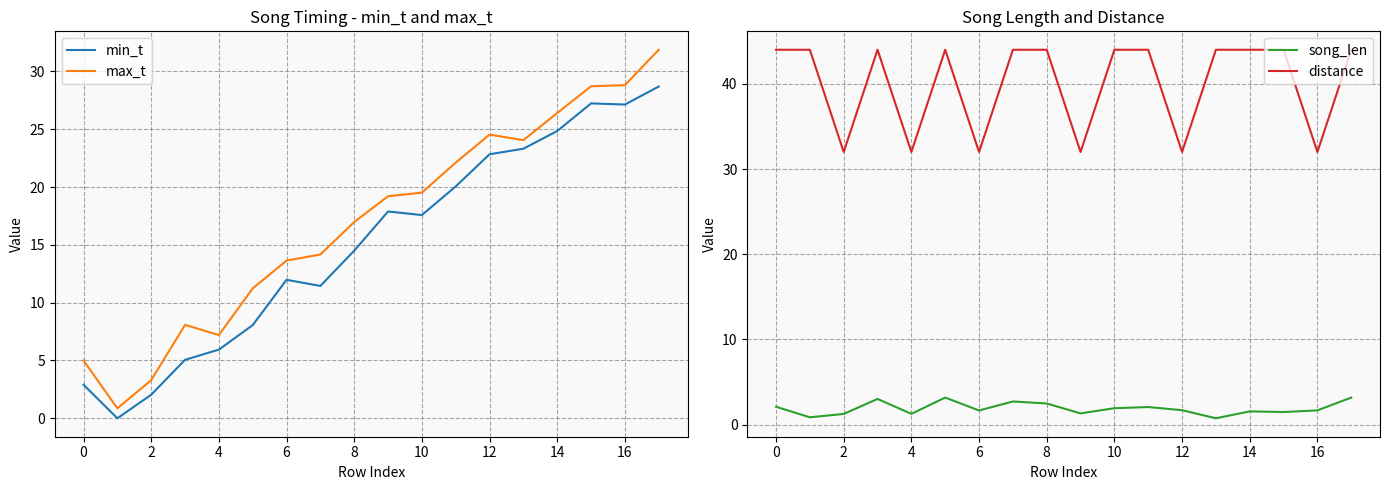

At which category does min_t reach its first local peak?

6